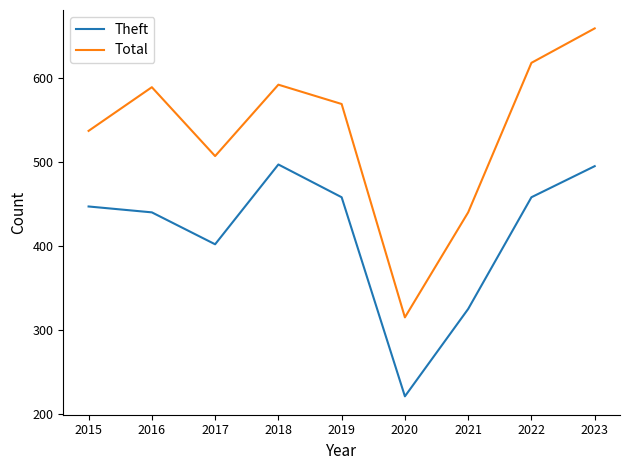

True or false: Theft and Total intersect in this chart.

False